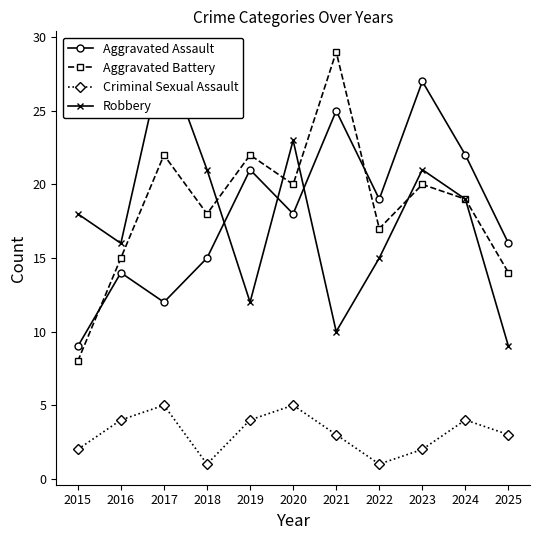

At which label does Robbery first exceed 18?

2017